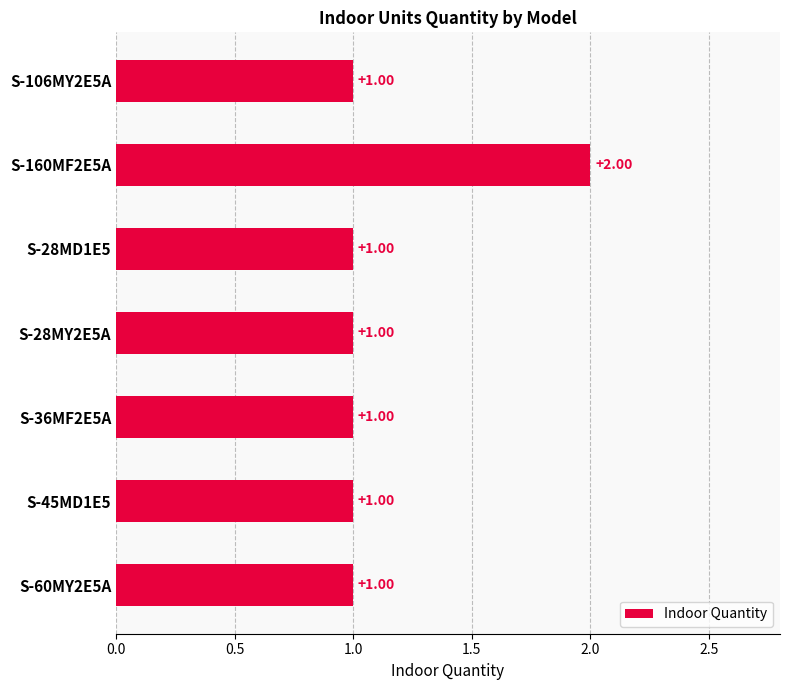

What is the smallest value displayed?

1